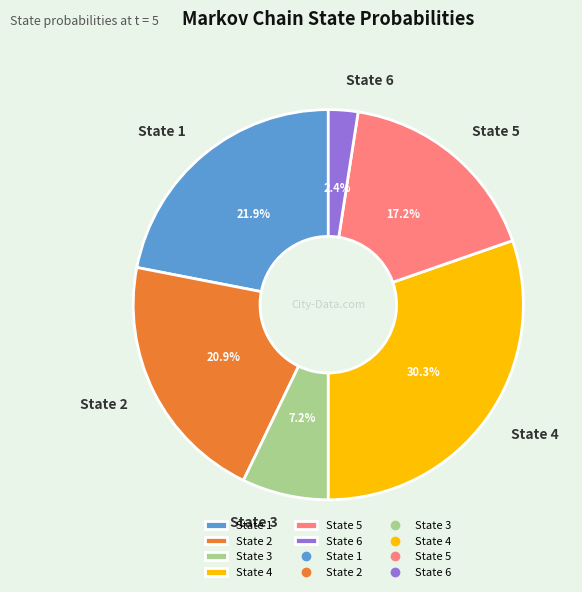

How many slices are in this pie chart?

6